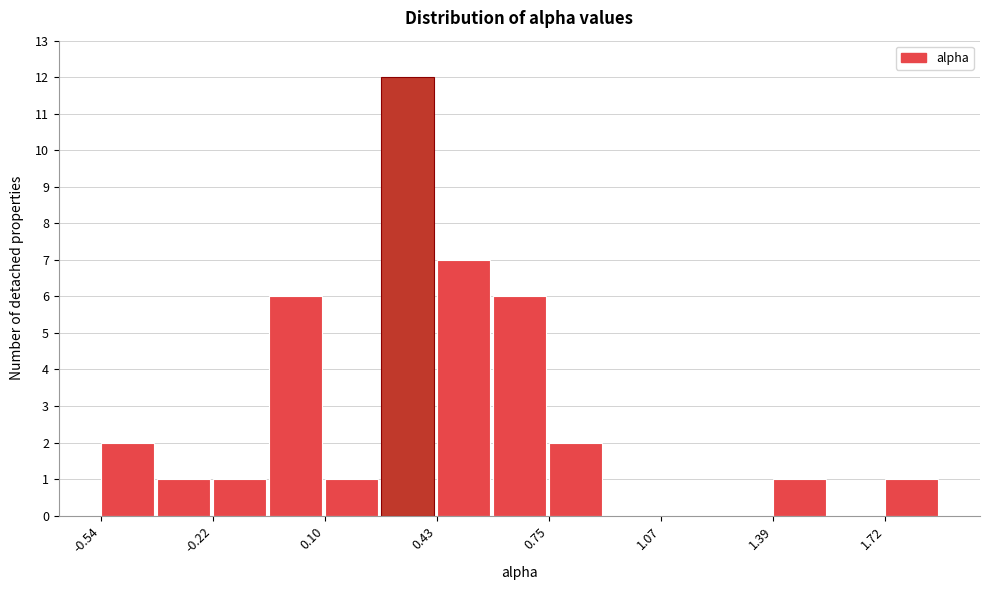

Read against the x-axis, roughly where is the centre of the tallest bar?

0.35